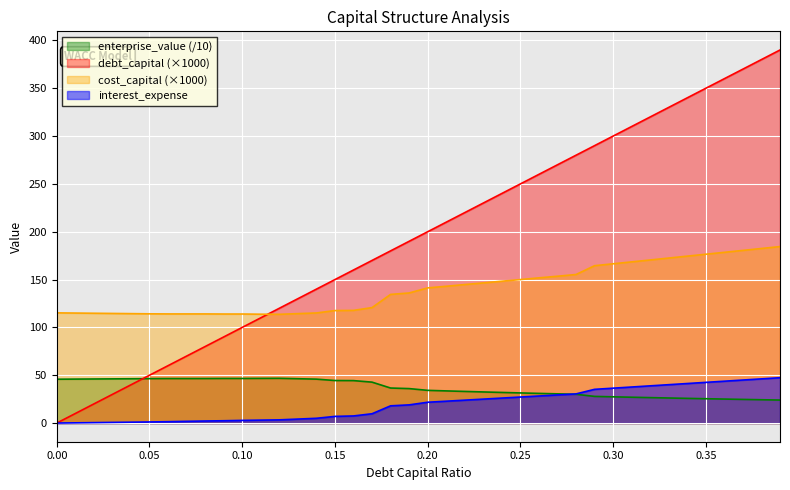

Count the number of categories in the chart.

40